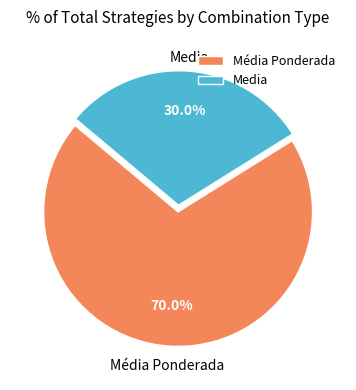

Which slice is the smallest?

Media